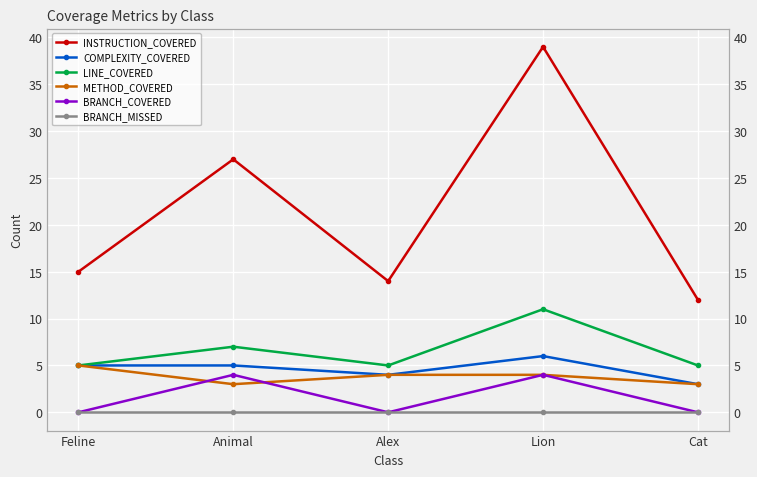

What are all the series names shown in the legend?

INSTRUCTION_COVERED, COMPLEXITY_COVERED, LINE_COVERED, METHOD_COVERED, BRANCH_COVERED, BRANCH_MISSED